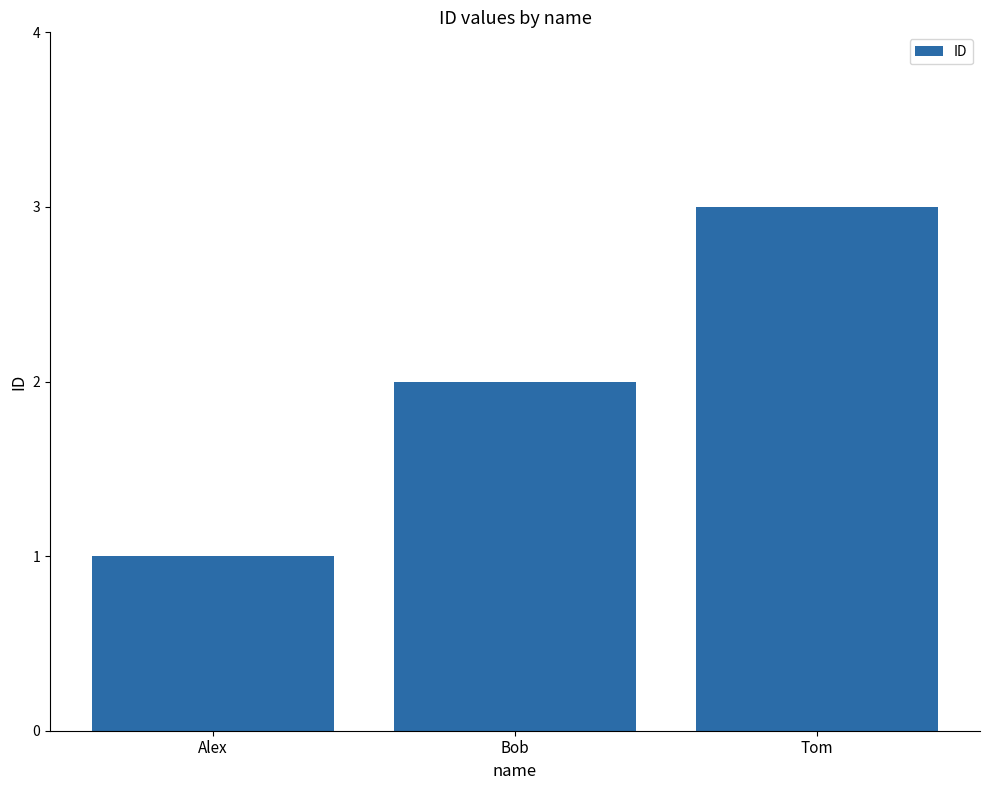

What value does the data have at Tom?

3